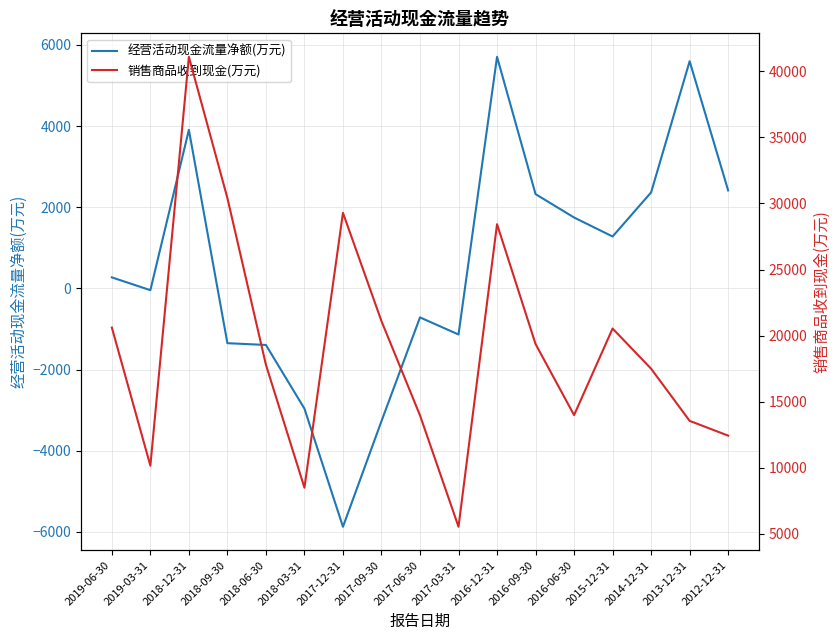

Between 2018-03-31 and 2019-06-30, which is larger?

2019-06-30